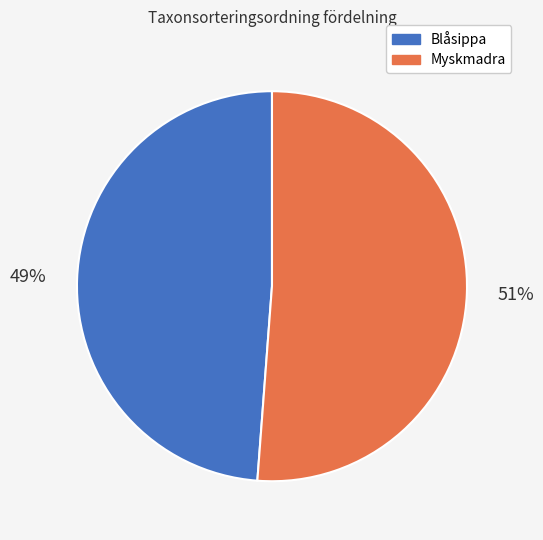

Which has a higher value, Myskmadra or Blåsippa?

Myskmadra